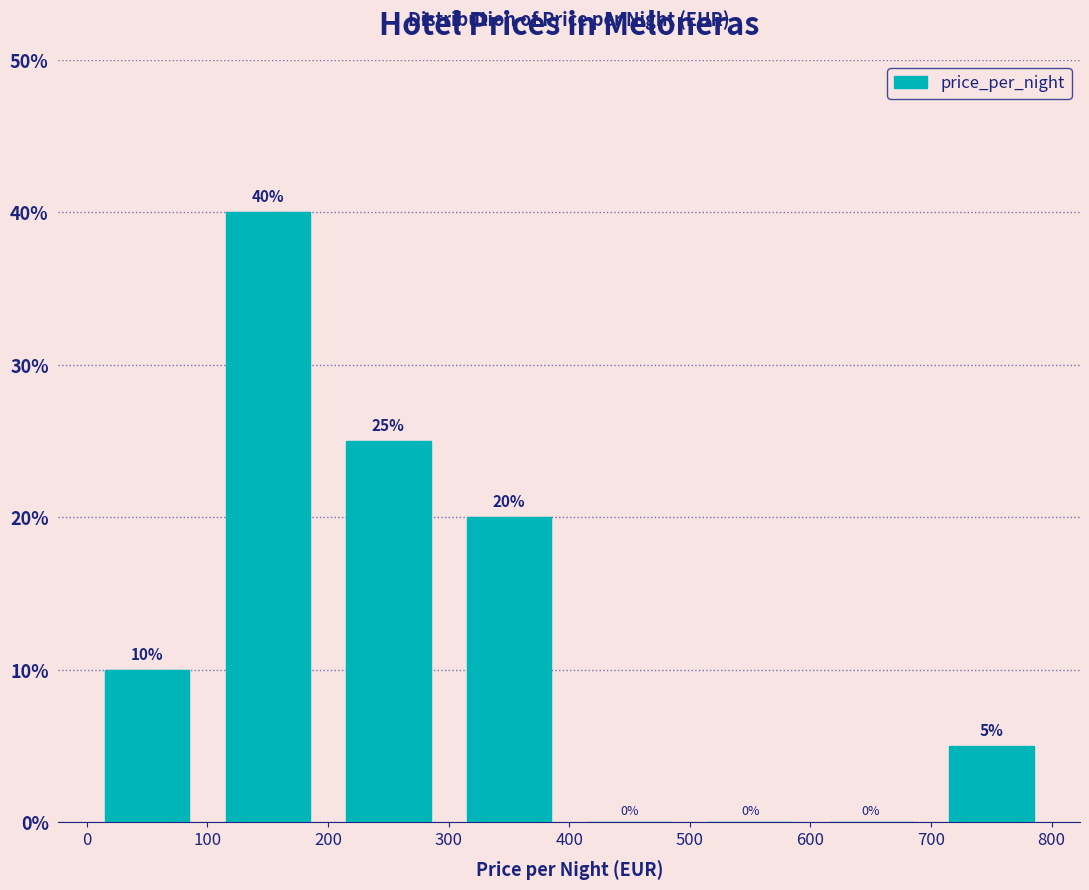

What is the height of the bar covering 200 to 300 on the x-axis?

25